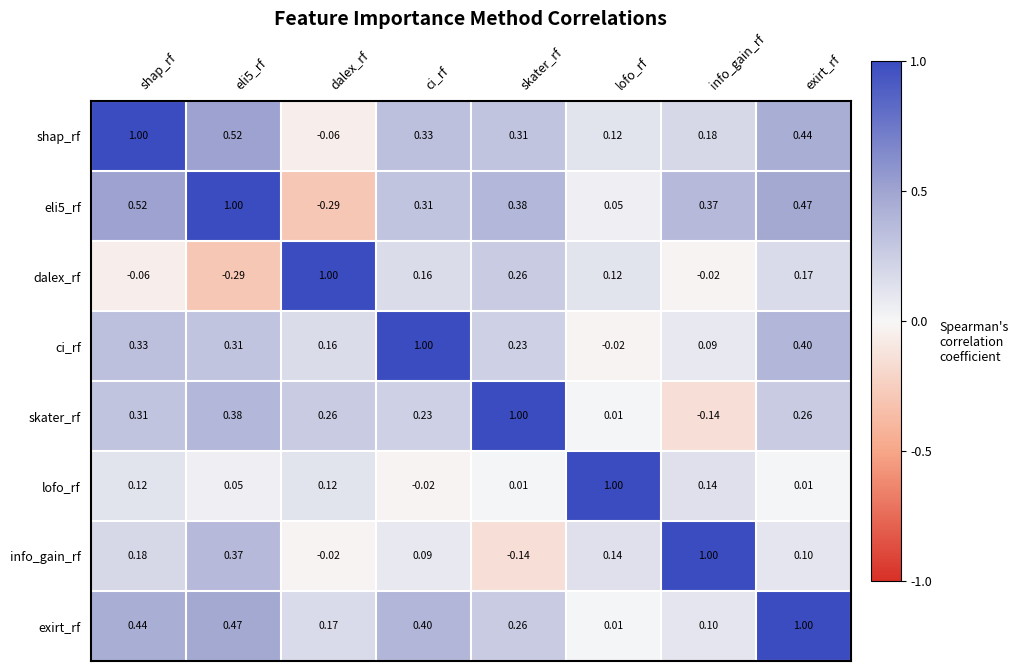

At which label is skater_rf closest to 0?

lofo_rf